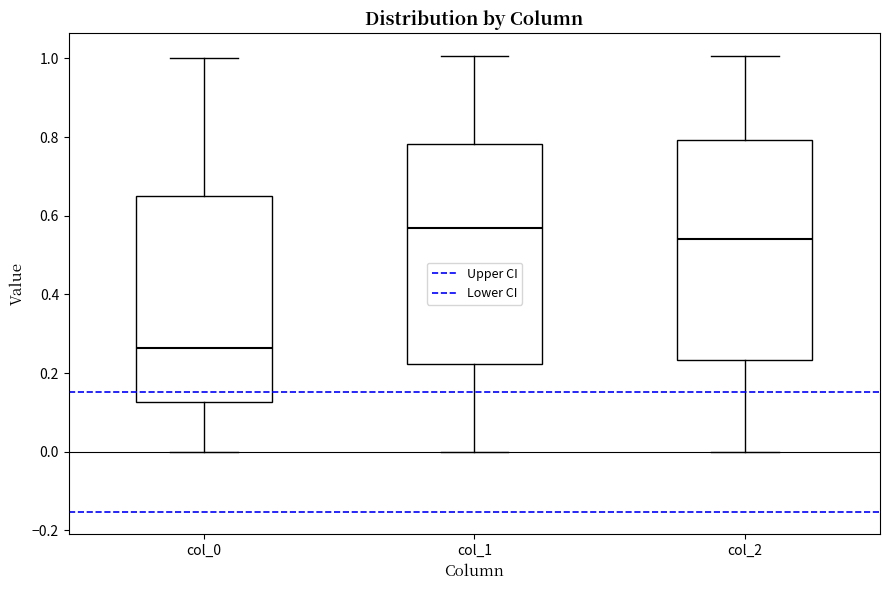

Reading left to right, read every box against the y-axis: the position of its median line, the range the box covers, and the ends of its whiskers. The values are not printed on the chart, so give them approximately, as read against the axis.

col_0: median 0.26, box 0.12 to 0.66, whiskers 0.00 to 1.00
col_1: median 0.58, box 0.22 to 0.78, whiskers 0.00 to 1.00
col_2: median 0.54, box 0.24 to 0.80, whiskers 0.00 to 1.00